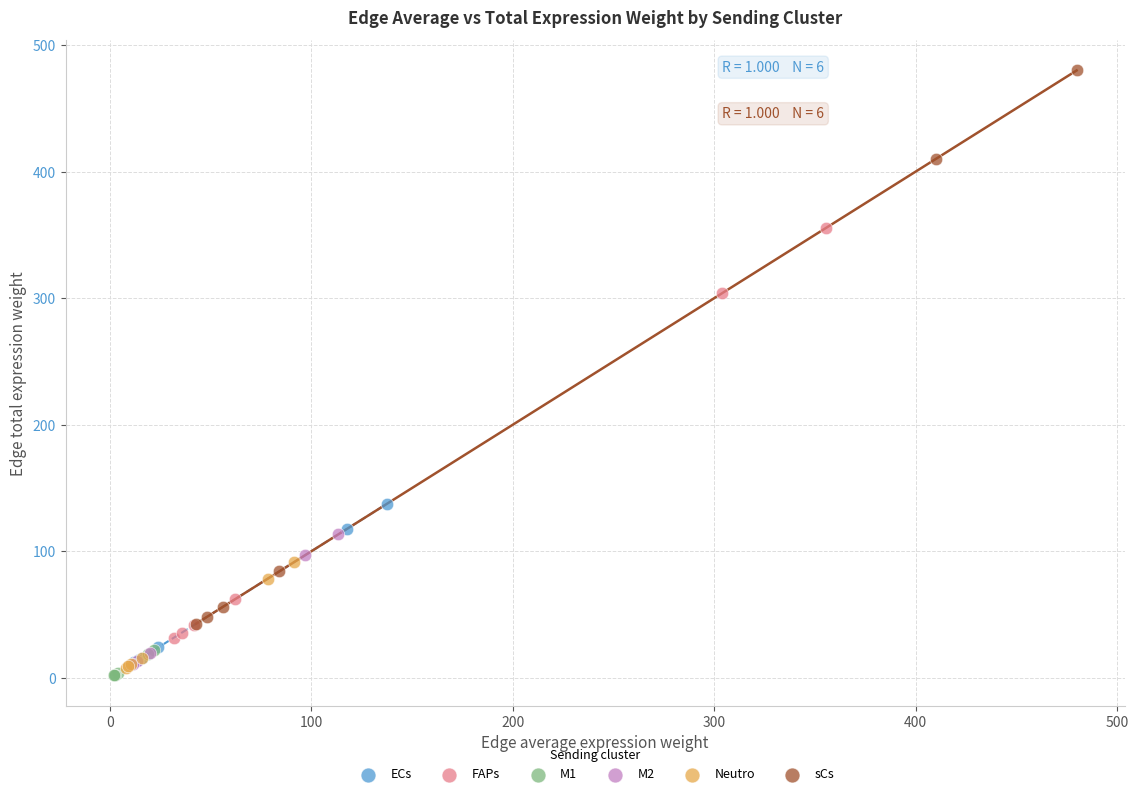

Which series has the widest spread of Y values?

sCs